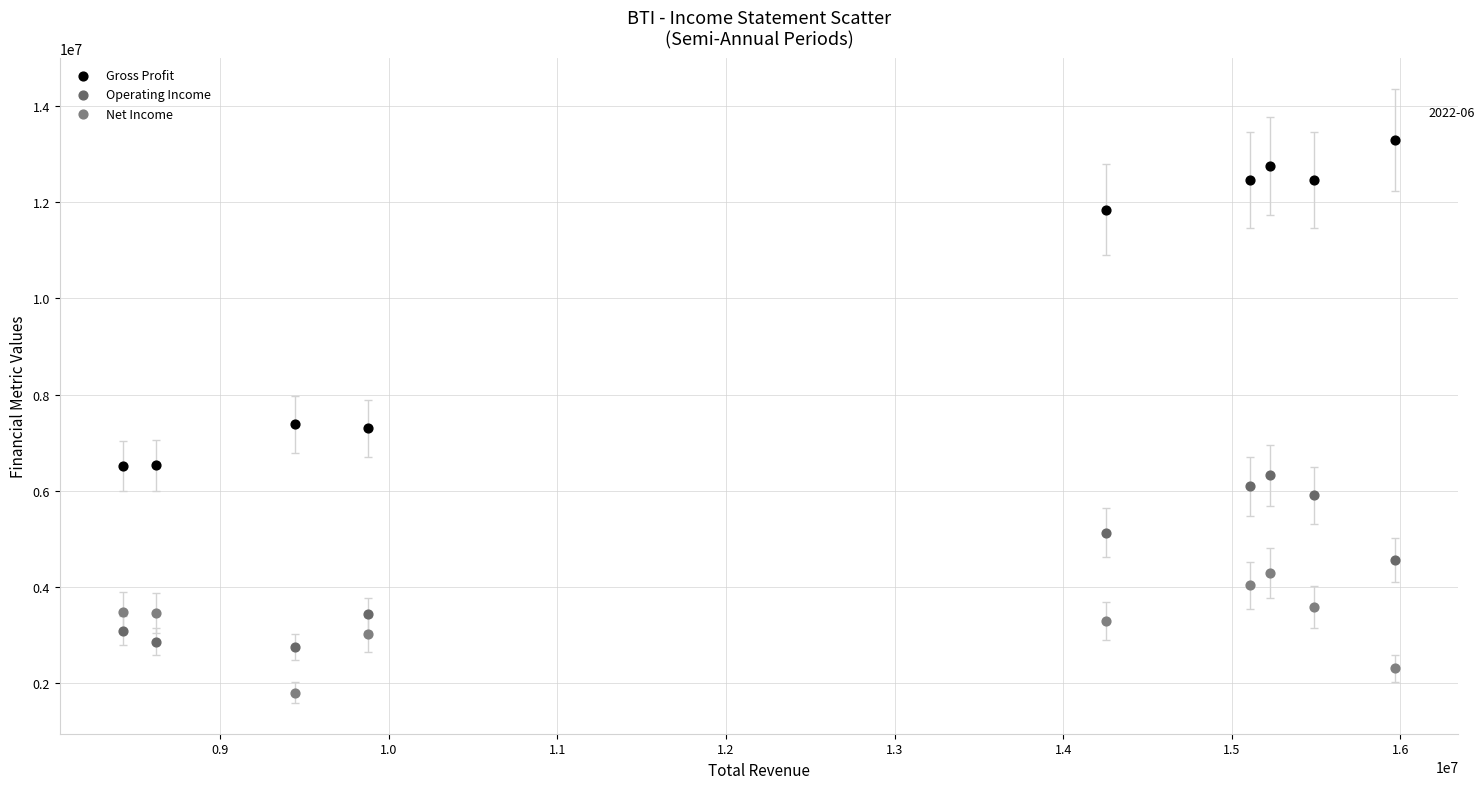

What are all the series names shown in the legend?

Gross Profit, Operating Income, Net Income